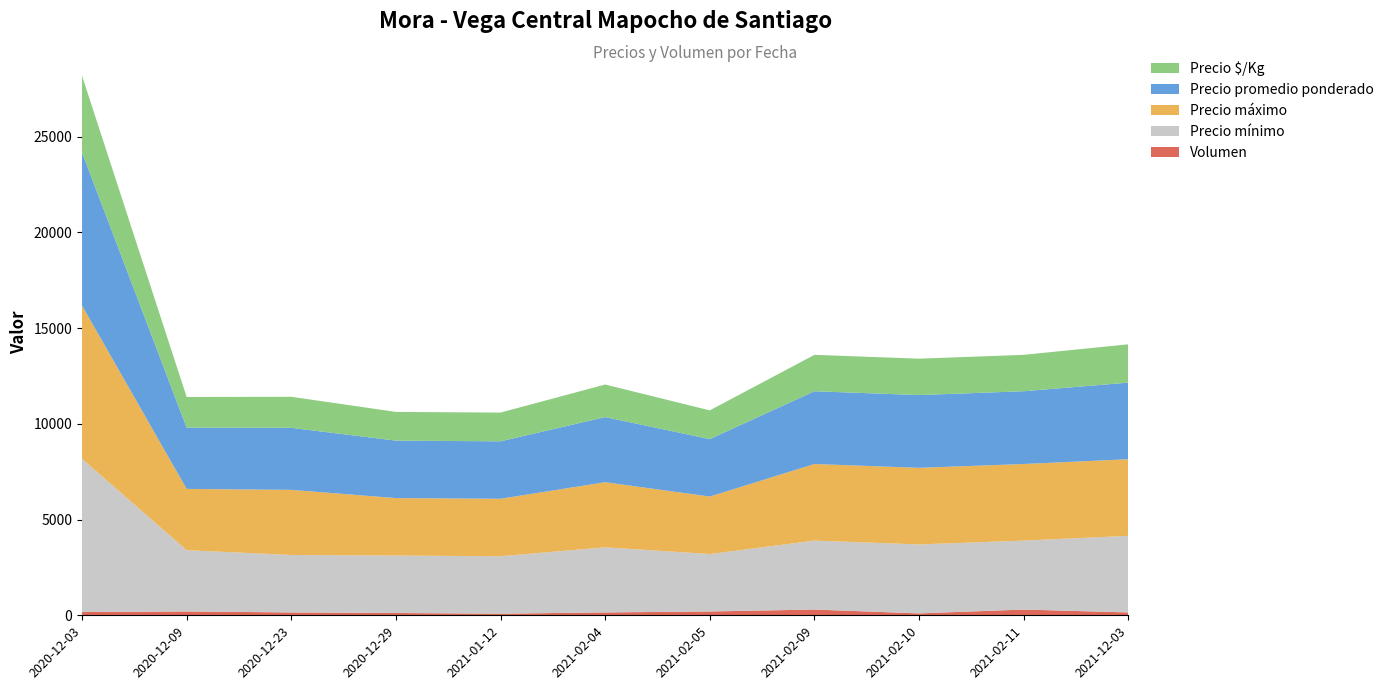

Reading right to left, list all the values displayed in this chart.

Volumen: 150	300	100	300	200	150	85	120	150	200	170
Precio mínimo: 4000	3600	3600	3600	3000	3400	3000	3000	3000	3200	8000
Precio máximo: 4000	4000	4000	4000	3000	3400	3000	3000	3400	3200	8000
Precio promedio ponderado: 4000	3800	3800	3800	3000	3400	3000	3000	3240	3200	8000
Precio $/Kg: 2000	1900	1900	1900	1500	1700	1500	1500	1620	1600	4000